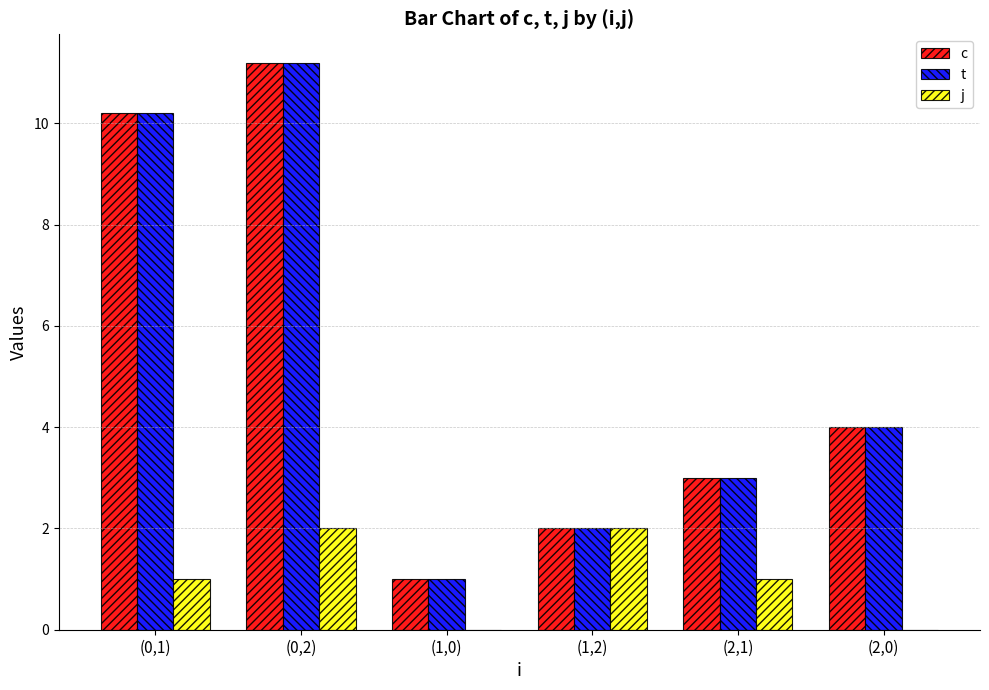

How many series are shown in this chart?

3